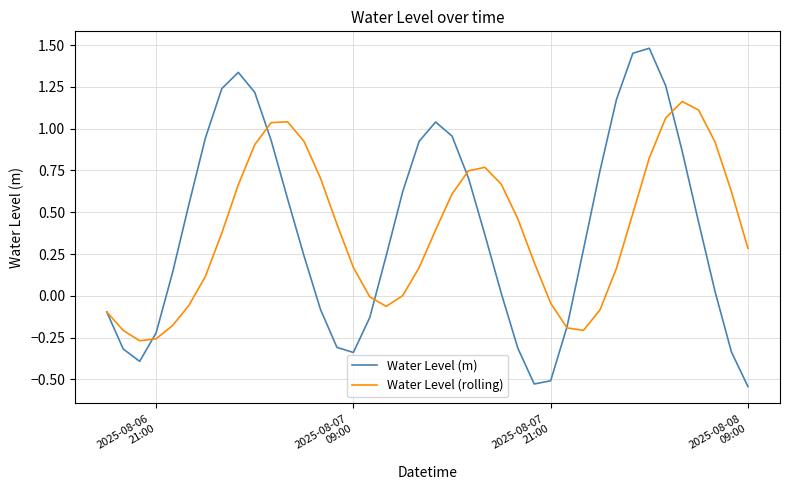

Which series has the widest spread of values?

Water Level (m)